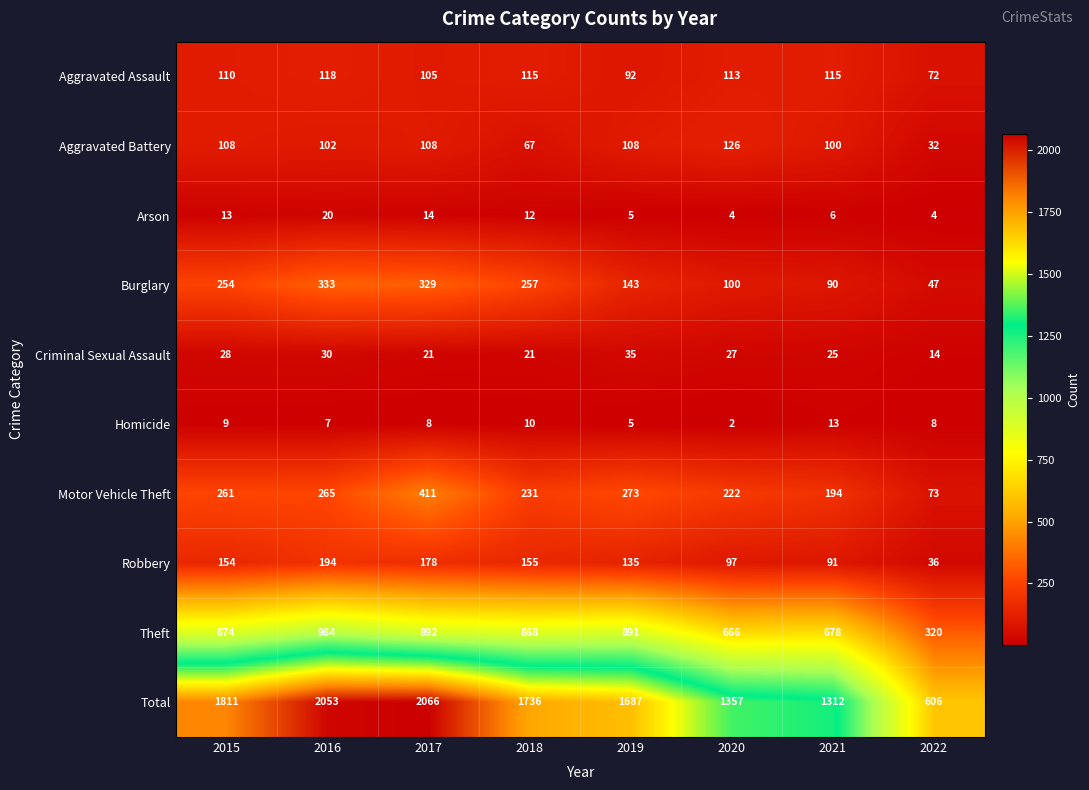

Which series has the largest range (max minus min)?

Total